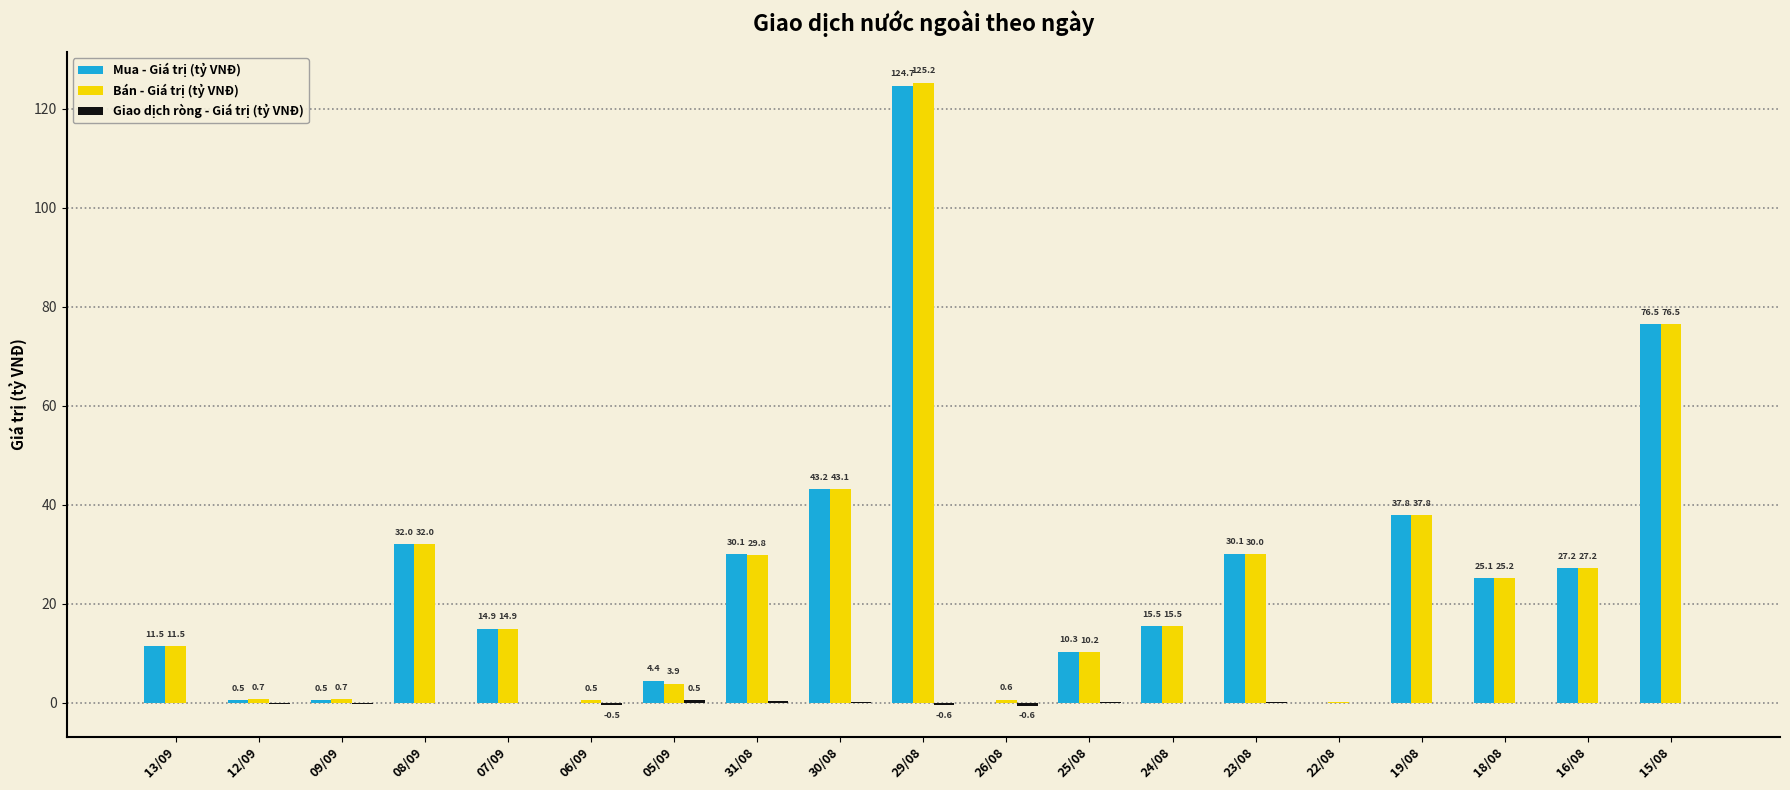

At which category does the chart reach its peak across all series?

29/08